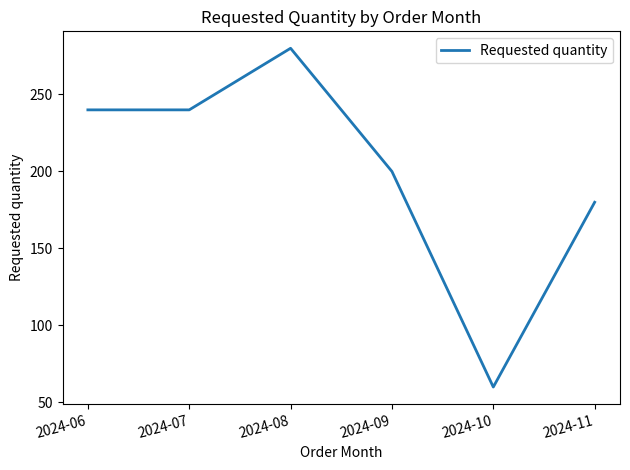

Reading right to left, what are all the values shown in this chart?

2024-11=180	2024-10=60	2024-09=200	2024-08=280	2024-07=240	2024-06=240